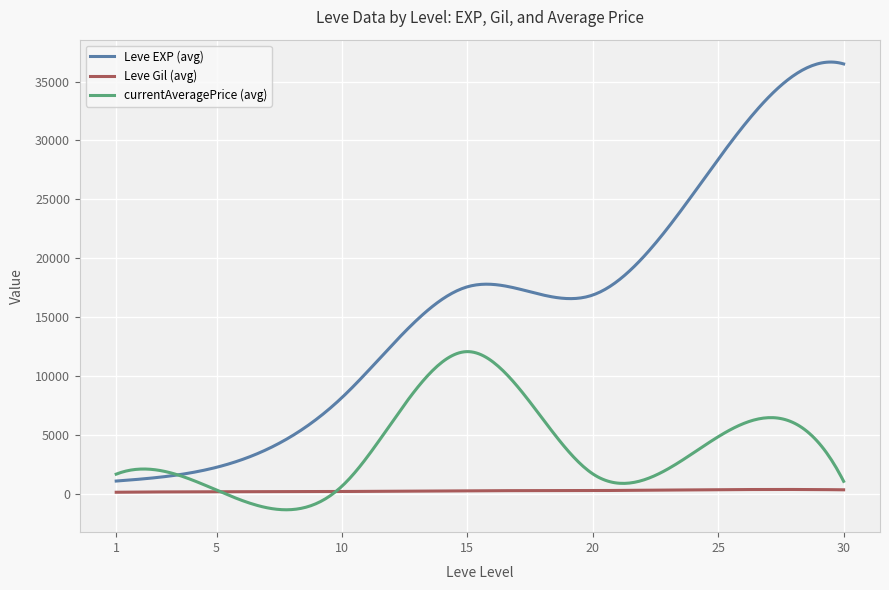

Which series has the largest total across all categories?

Leve EXP (avg)